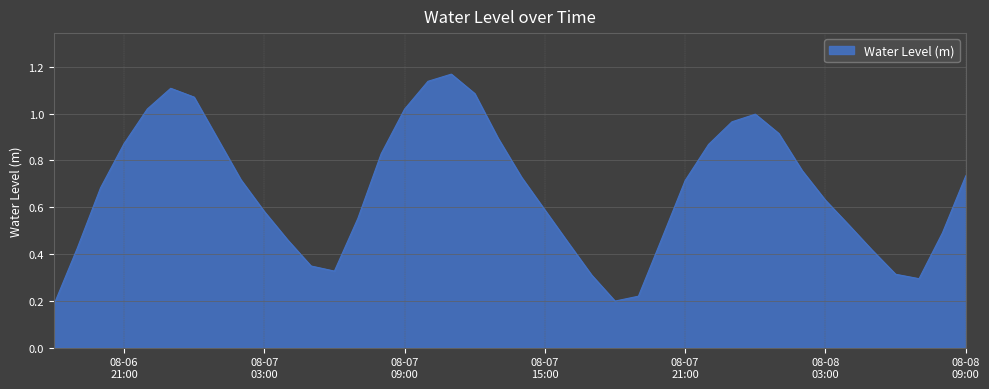

Does the chart have visible grid lines?

Yes